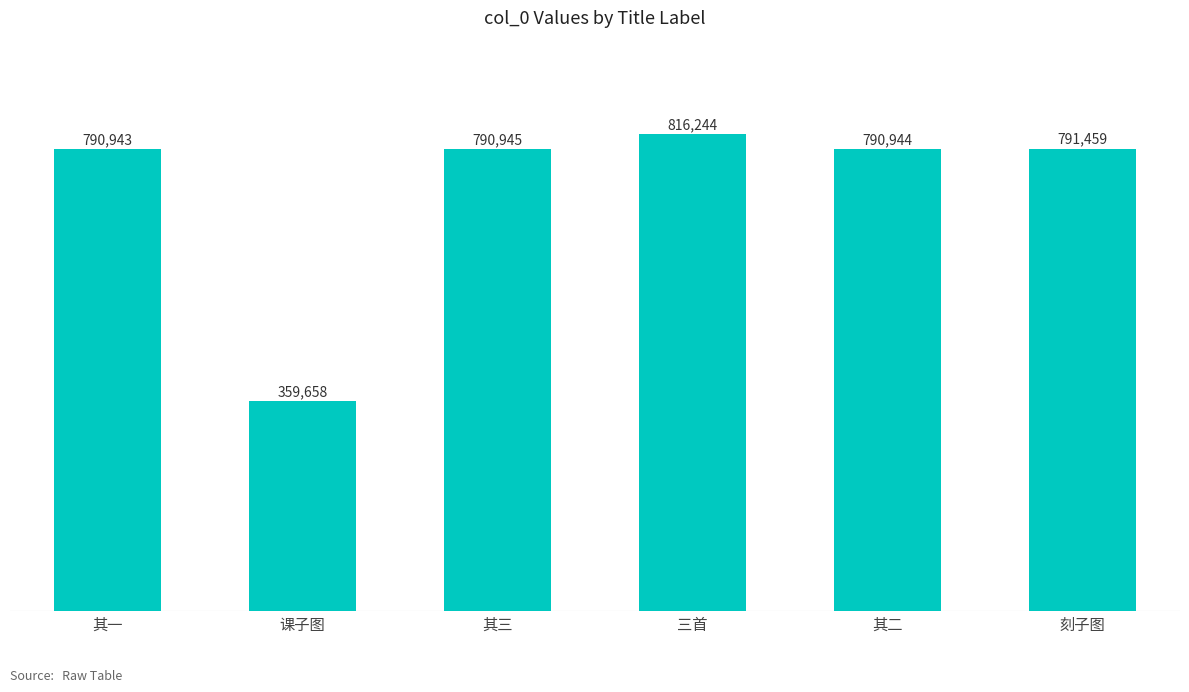

Which category has the lowest value across all series?

课子图